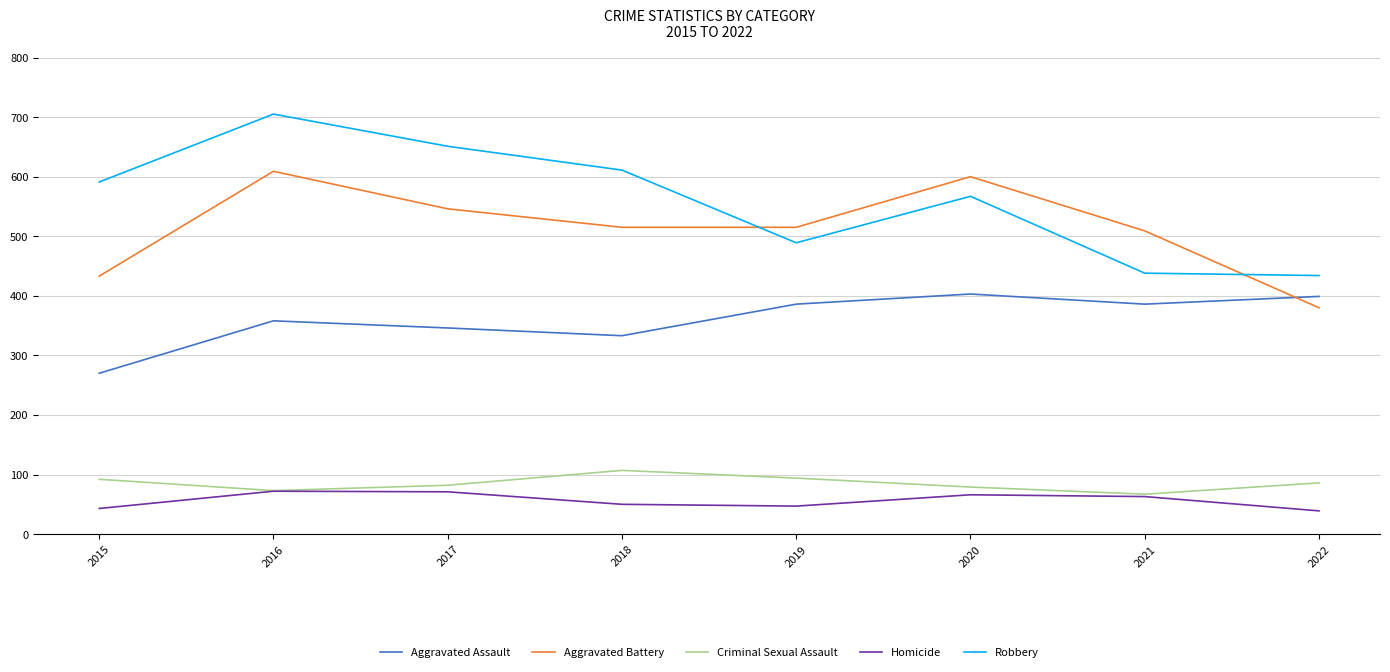

The Robbery series shows 489 at 2019. True or false?

True